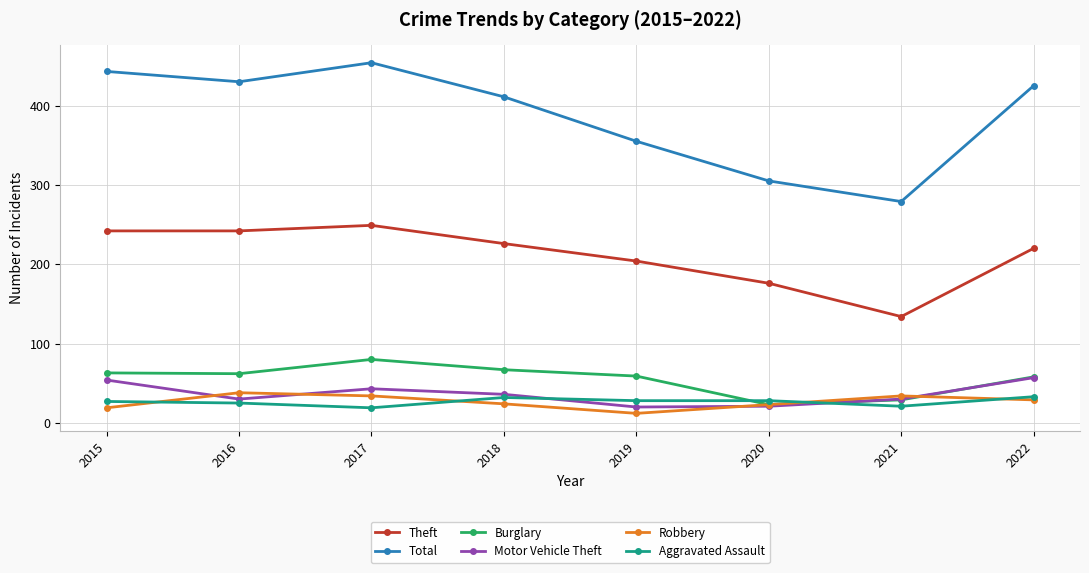

What is the maximum value shown in the chart?

454